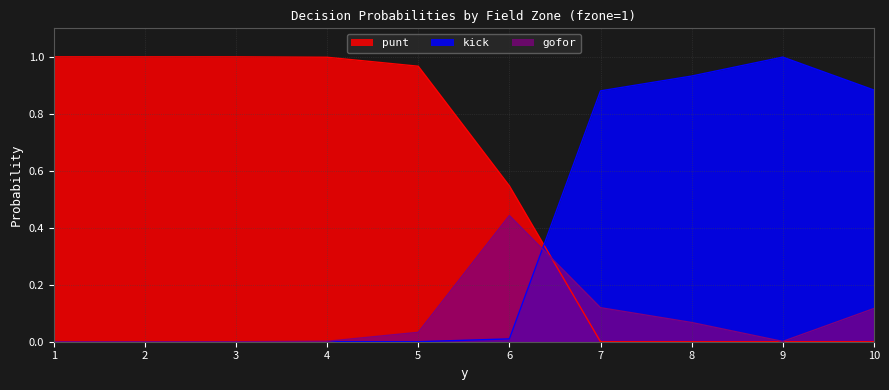

Reading left to right, what are all the values shown in this chart?

punt: 1=1.0	2=1.0	3=1.0	4=1.0	5=1.0	6=0.5	7=0.0	8=0.0	9=0.0	10=0.0
kick: 1=0.0	2=0.0	3=0.0	4=0.0	5=0.0	6=0.0	7=0.9	8=0.9	9=1.0	10=0.9
gofor: 1=0.0	2=0.0	3=0.0	4=0.0	5=0.0	6=0.4	7=0.1	8=0.1	9=0.0	10=0.1